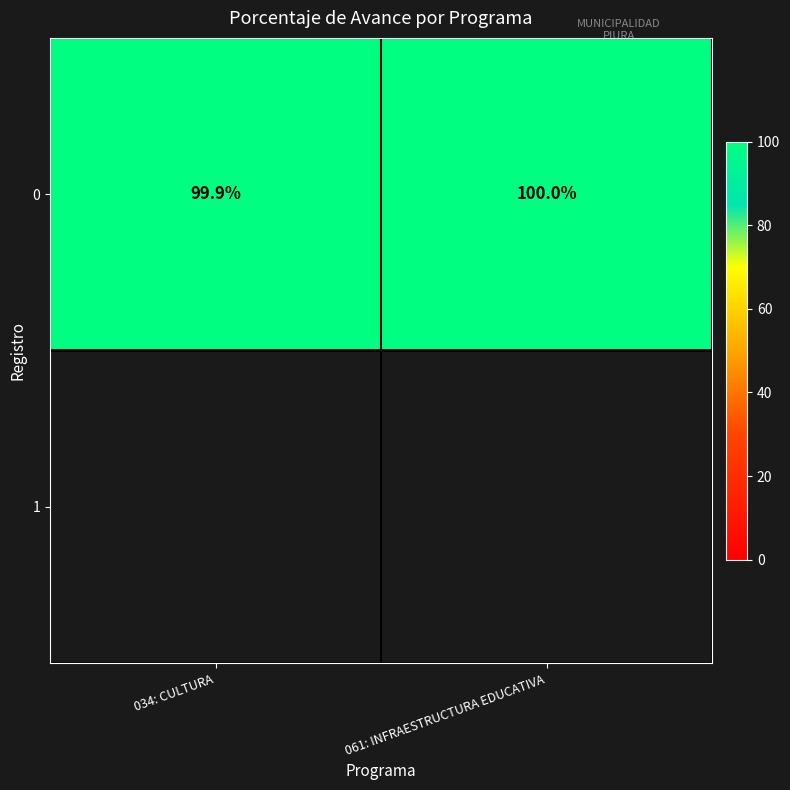

List the labels in order of 0 value, largest first.

061: INFRAESTRUCTURA EDUCATIVA, 034: CULTURA